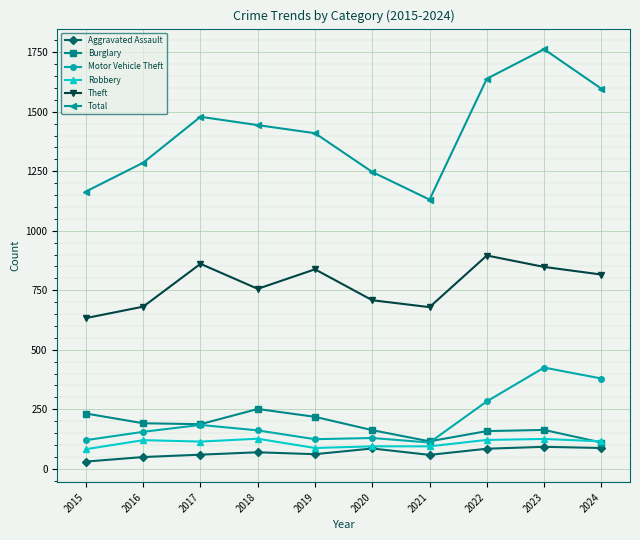

At which category is the sum across all series the highest?

2023